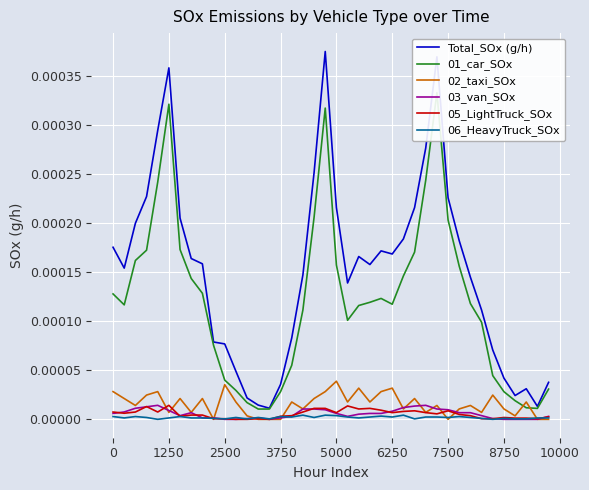

At which label does 02_taxi_SOx reach its peak?

5000